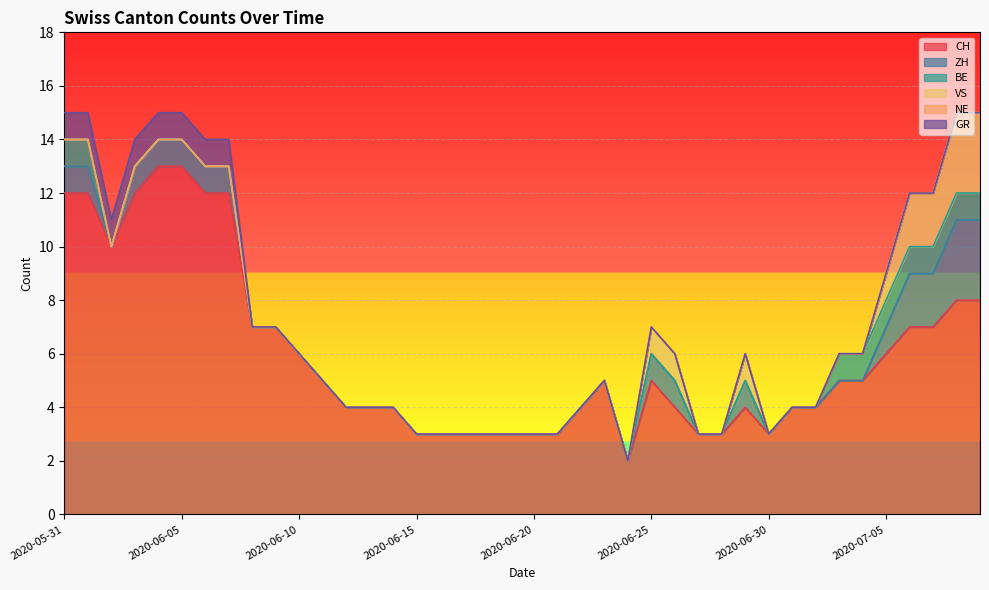

Rank the series by their maximum value, from lowest to highest.

NE, BE, GR, ZH, VS, CH